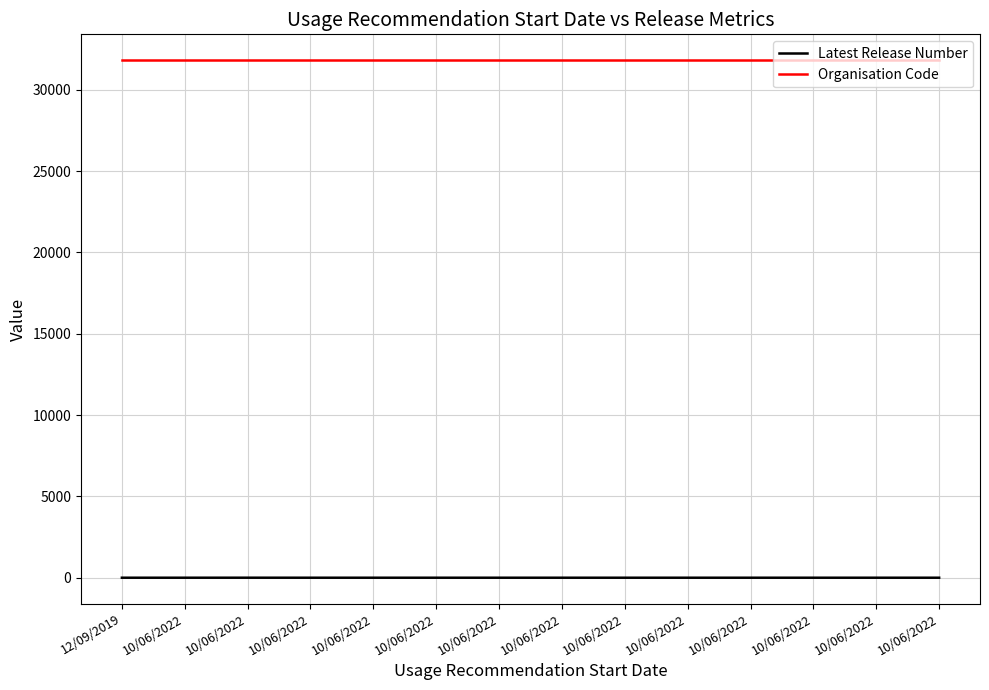

Which category has the highest value across all series?

12/09/2019